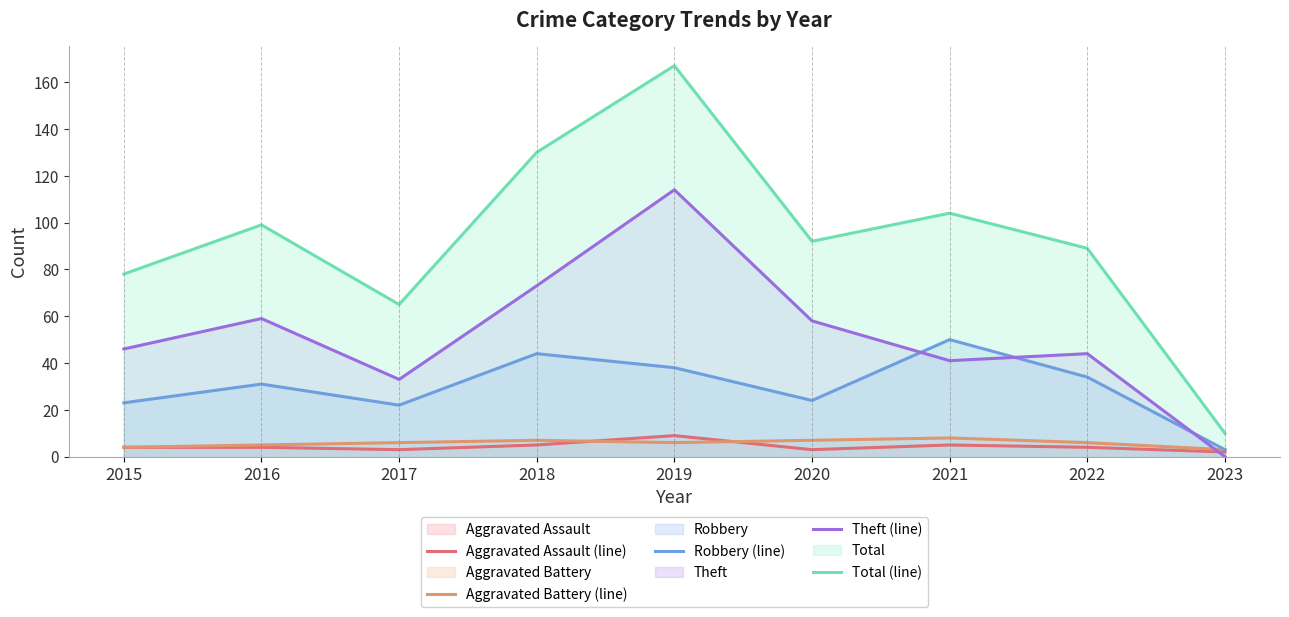

The Total (line) series shows 10 at 2023. True or false?

True